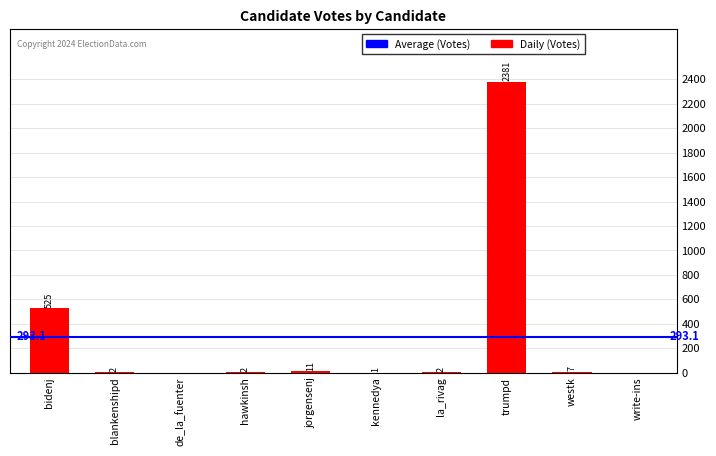

The value at bidenj is 525. True or false?

True